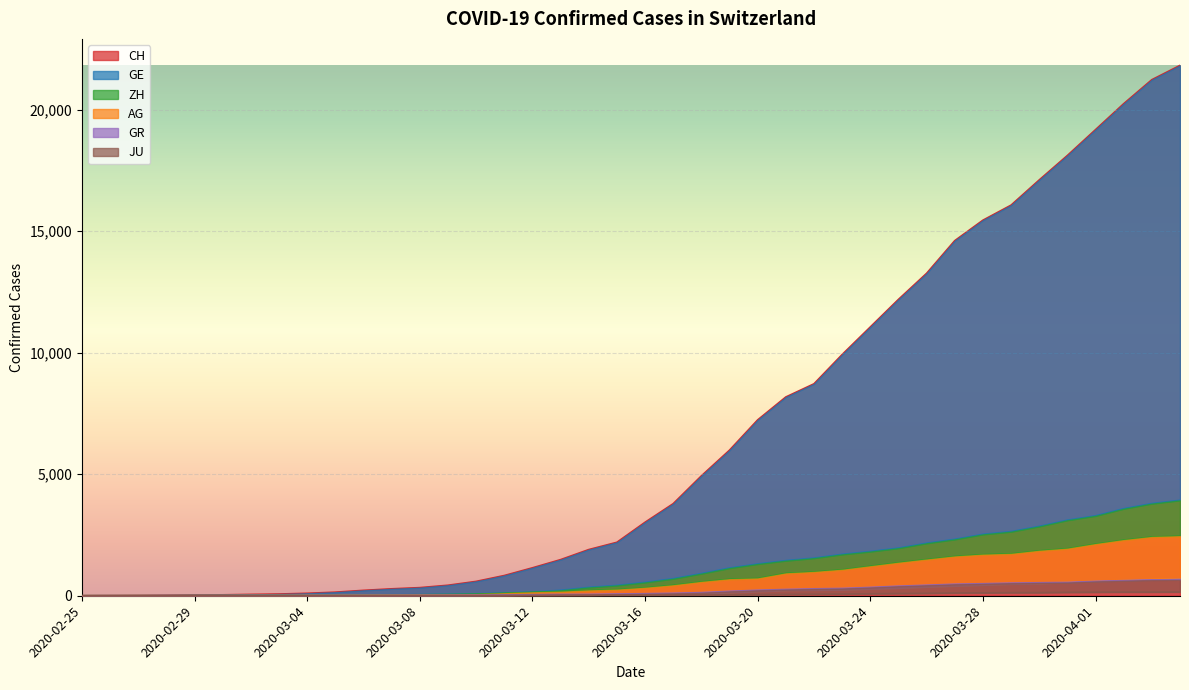

Which series has the largest total across all categories?

CH